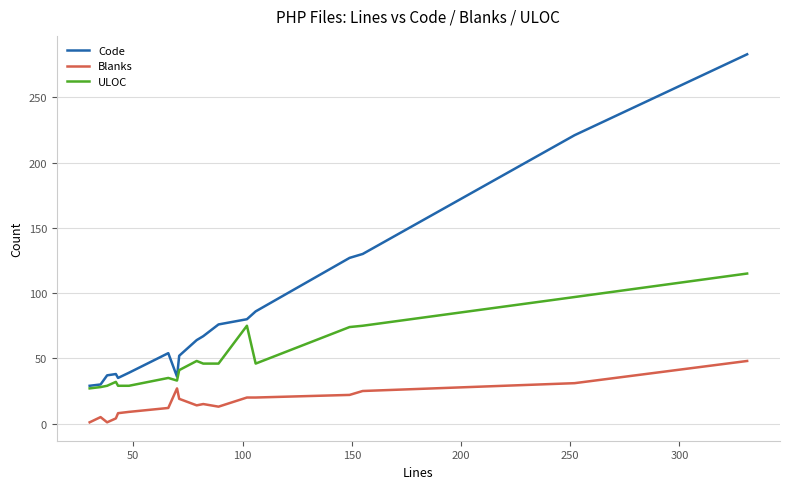

True or false: Blanks and Code intersect in this chart.

False